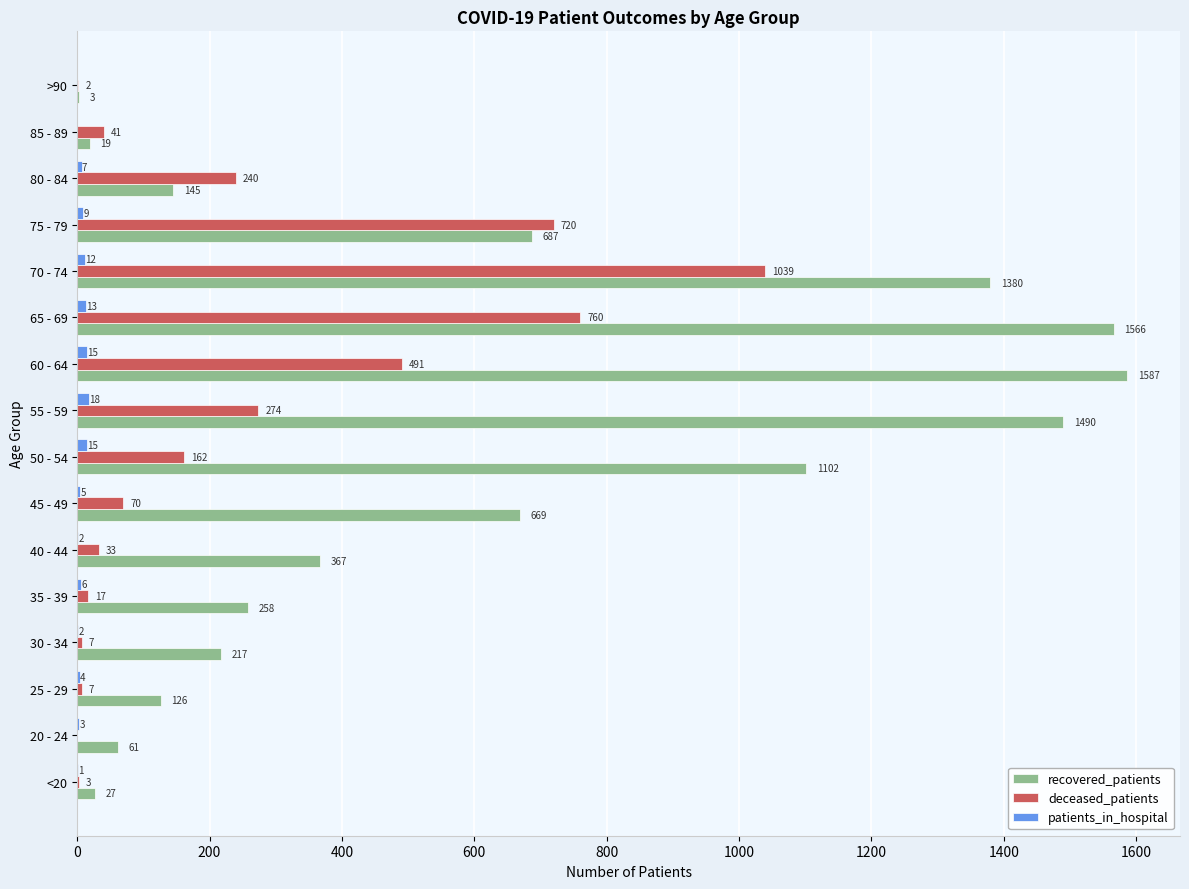

What is the sum of all deceased_patients values?

3866